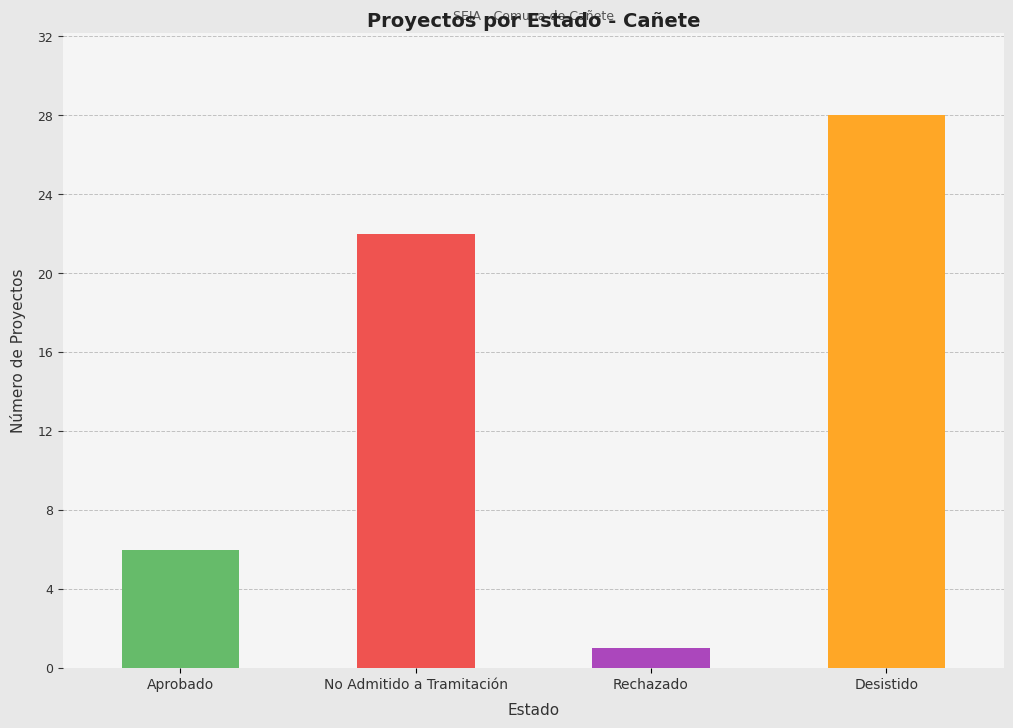

Which has a higher value, Desistido or No Admitido a Tramitación?

Desistido